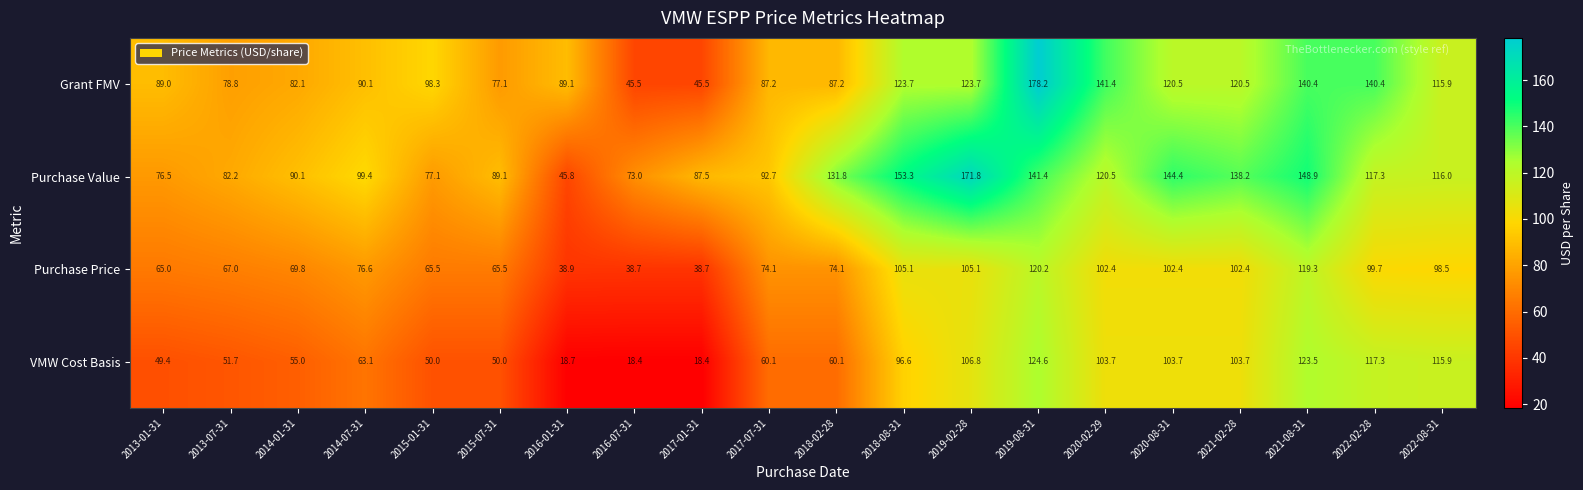

Which series has the largest total across all categories?

Purchase Value